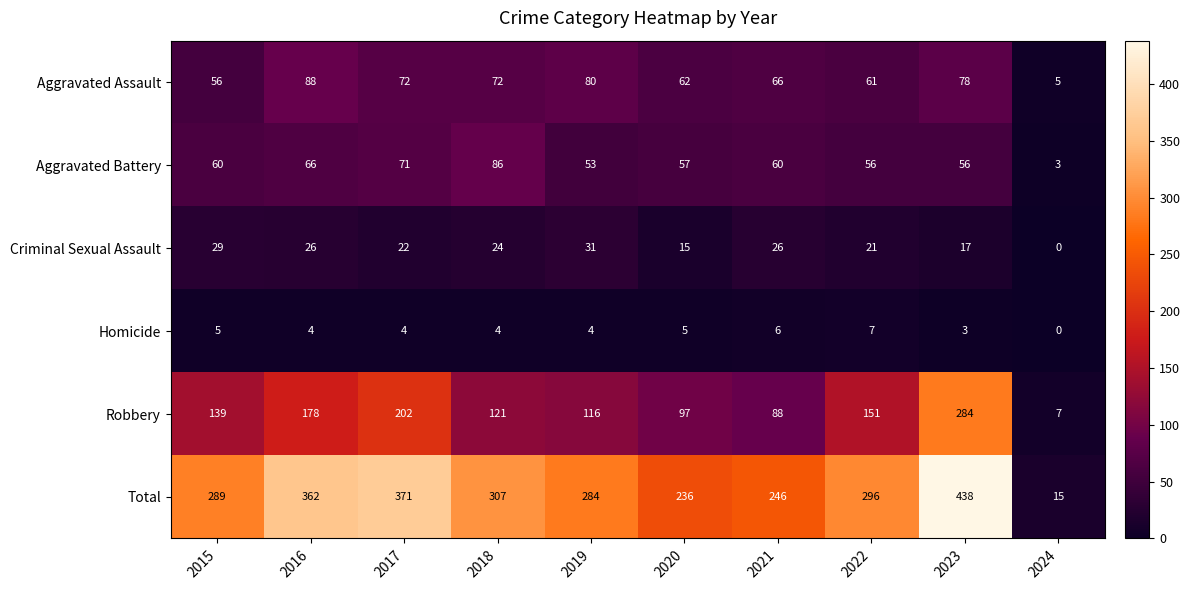

At which category does the chart reach its minimum across all series?

2024